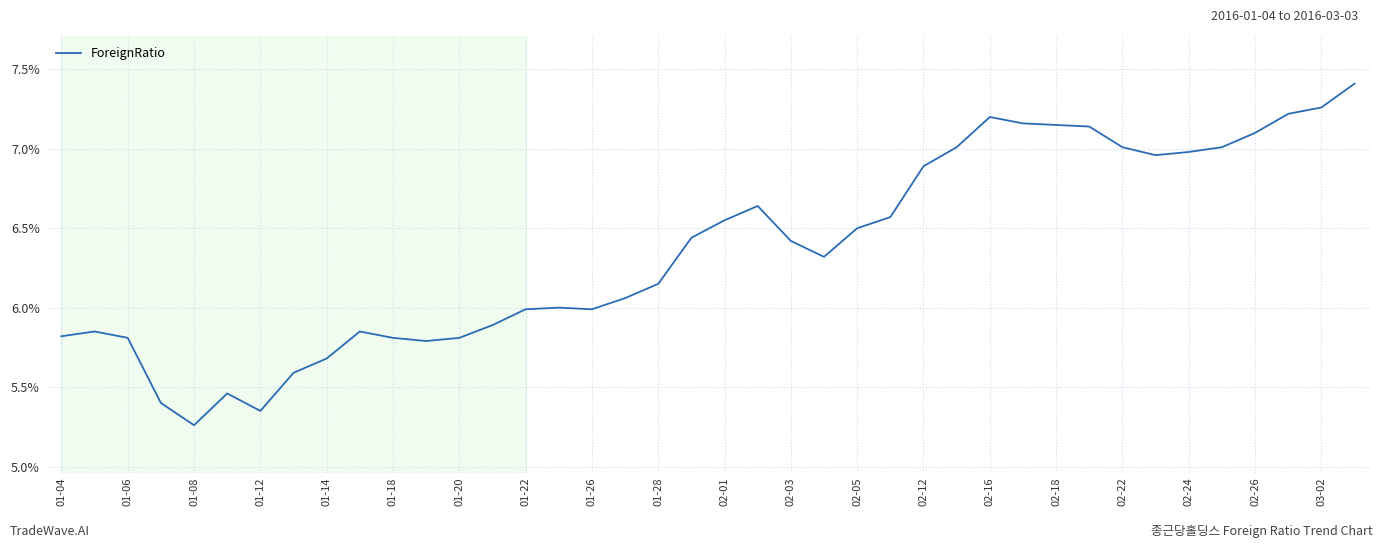

What is the maximum value shown in the chart?

7.4